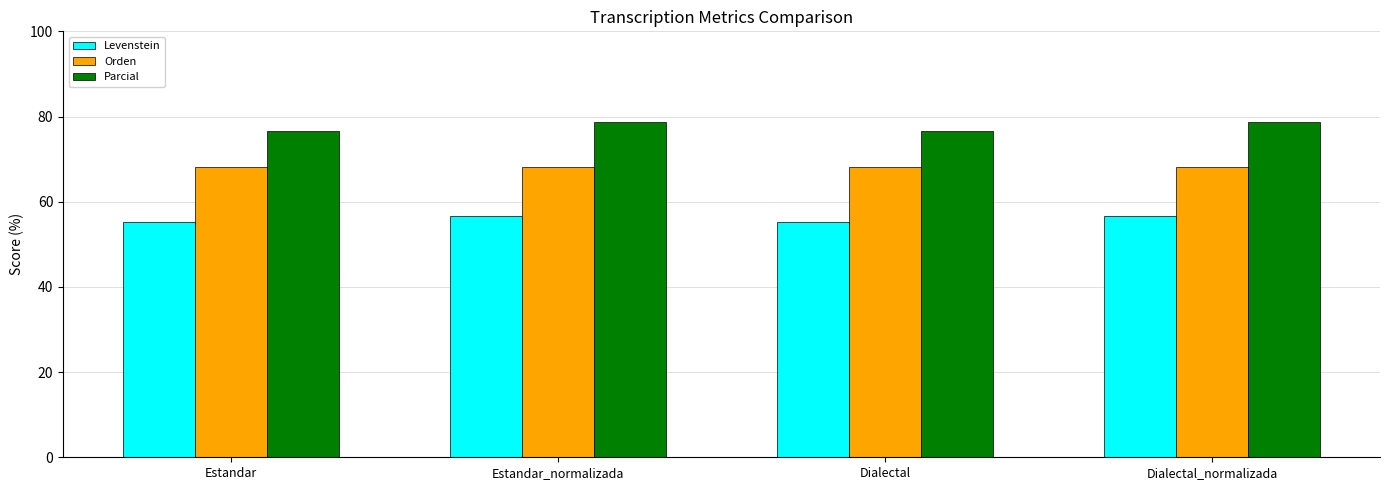

List the series in order of their peak value, lowest first.

Levenstein, Orden, Parcial